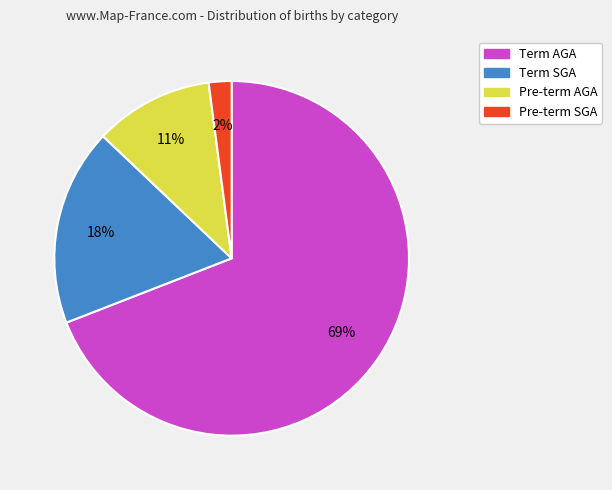

Which category has the biggest portion of the pie?

Term AGA